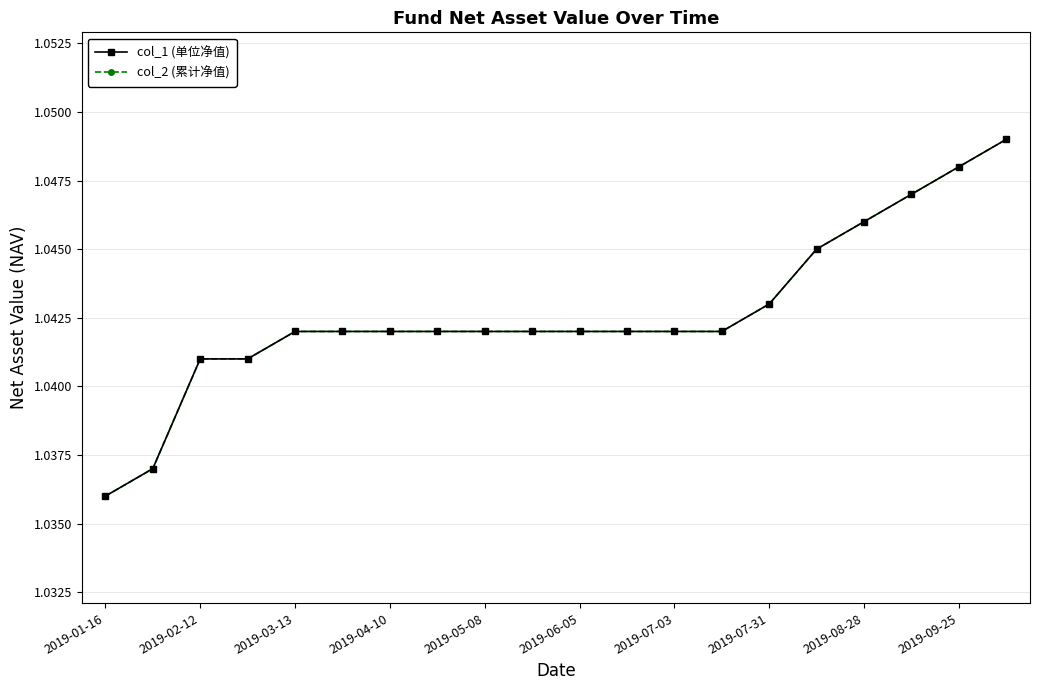

True or false: col_1 (单位净值) and col_2 (累计净值) intersect in this chart.

False